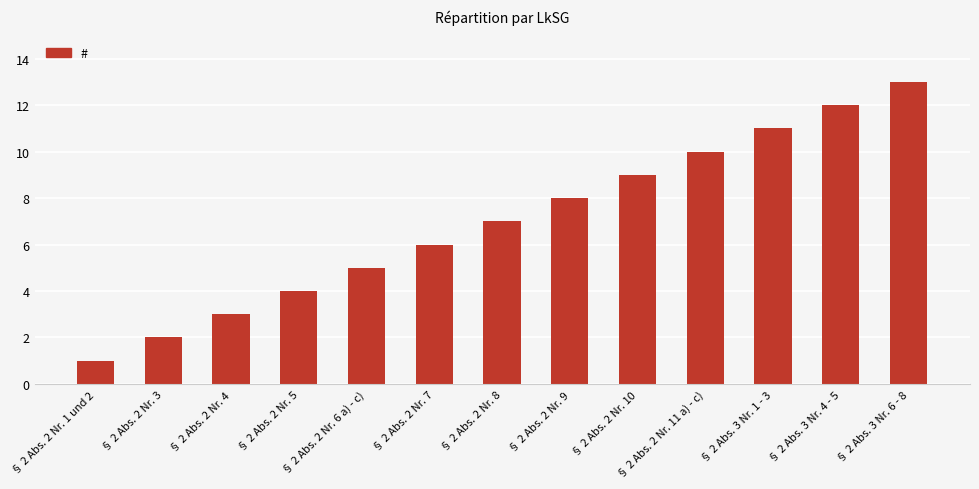

List the labels in order of value, smallest first.

§ 2 Abs. 2 Nr. 1 und 2, § 2 Abs. 2 Nr. 3, § 2 Abs. 2 Nr. 4, § 2 Abs. 2 Nr. 5, § 2 Abs. 2 Nr. 6 a) - c), § 2 Abs. 2 Nr. 7, § 2 Abs. 2 Nr. 8, § 2 Abs. 2 Nr. 9, § 2 Abs. 2 Nr. 10, § 2 Abs. 2 Nr. 11 a) - c), § 2 Abs. 3 Nr. 1 - 3, § 2 Abs. 3 Nr. 4 - 5, § 2 Abs. 3 Nr. 6 - 8